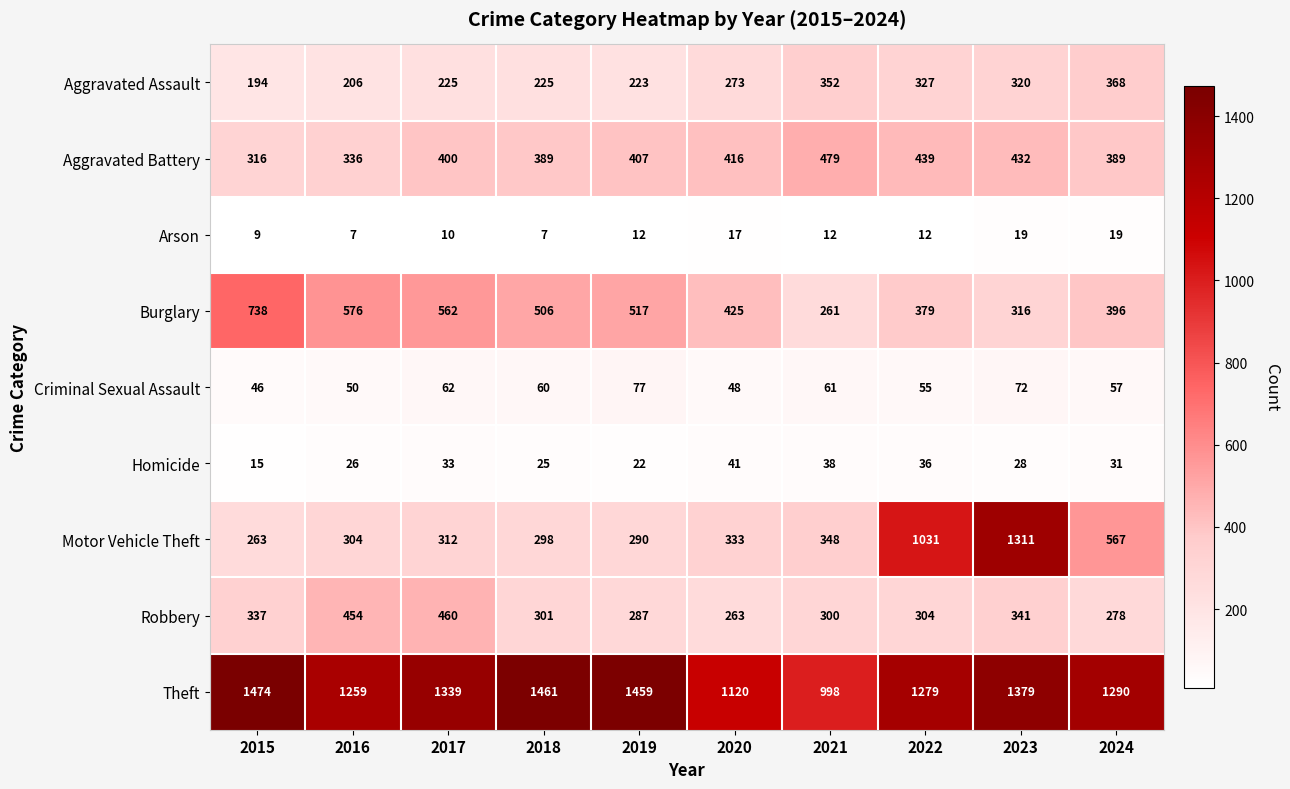

How many distinct data groups are displayed?

9